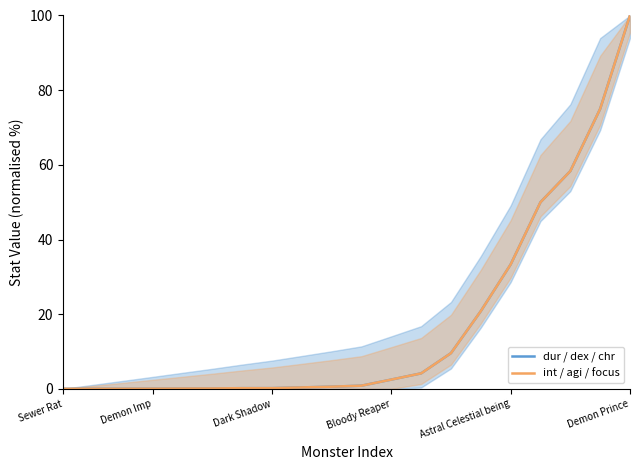

At 6, list the series in order from largest to smallest.

dur / dex / chr, int / agi / focus